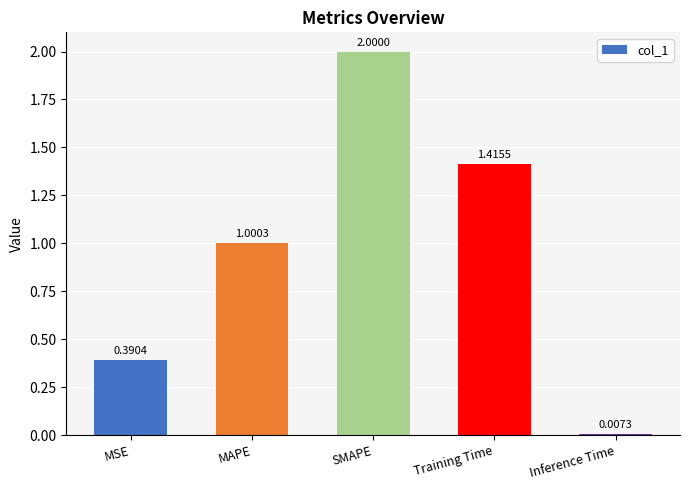

Where does the data first go above 1?

MAPE